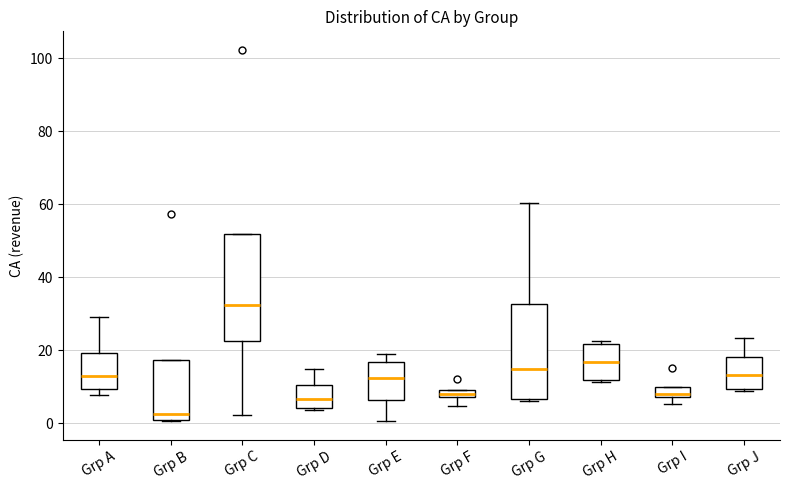

Comparing the boxes themselves (not the whiskers), which one is the tallest?

Grp C